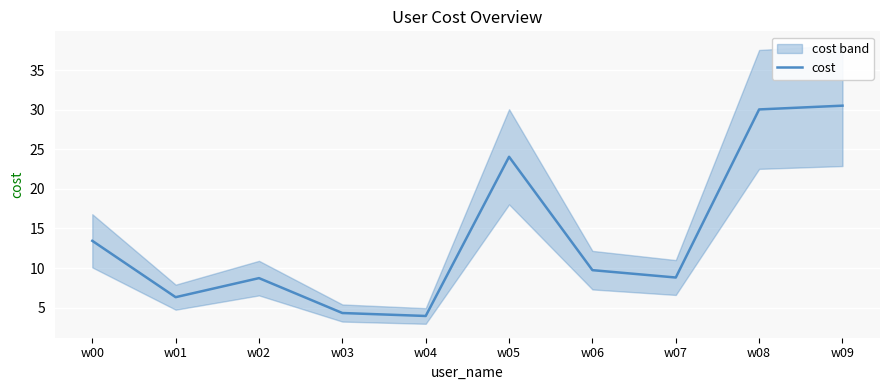

Which label corresponds to the largest value in the chart?

w09